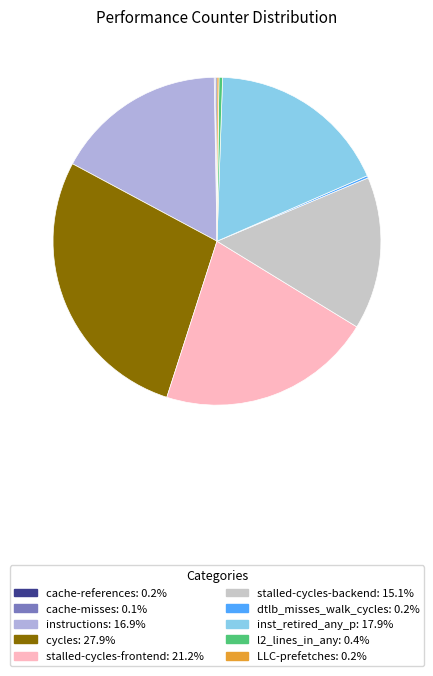

Between stalled-cycles-frontend and cycles, which is larger?

cycles